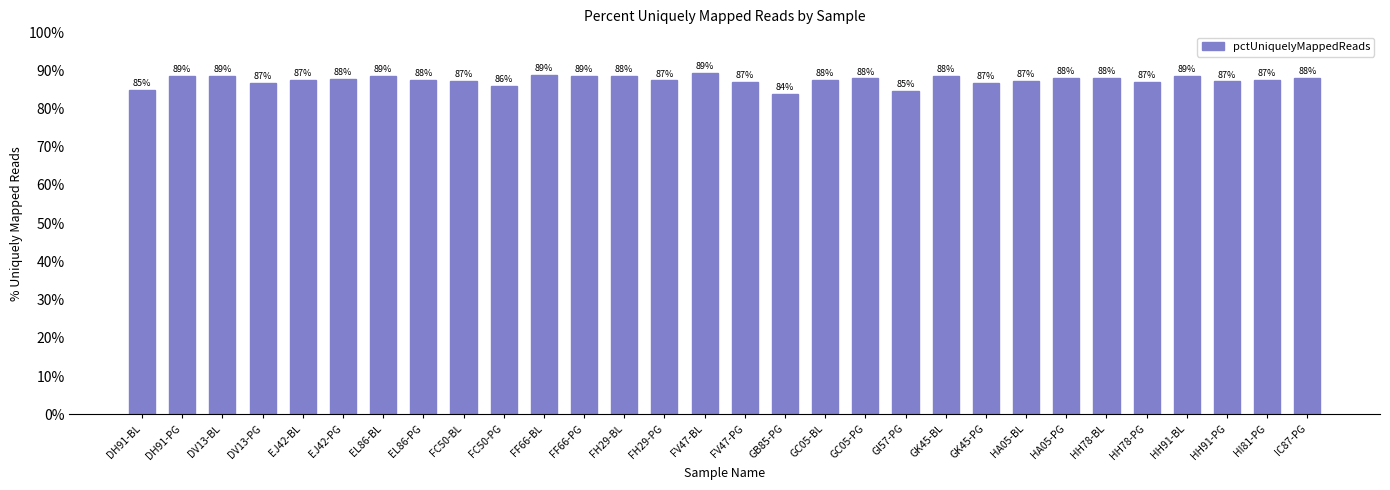

Approximately how many times larger is the value at GK45-BL compared to HI81-PG?

1.0